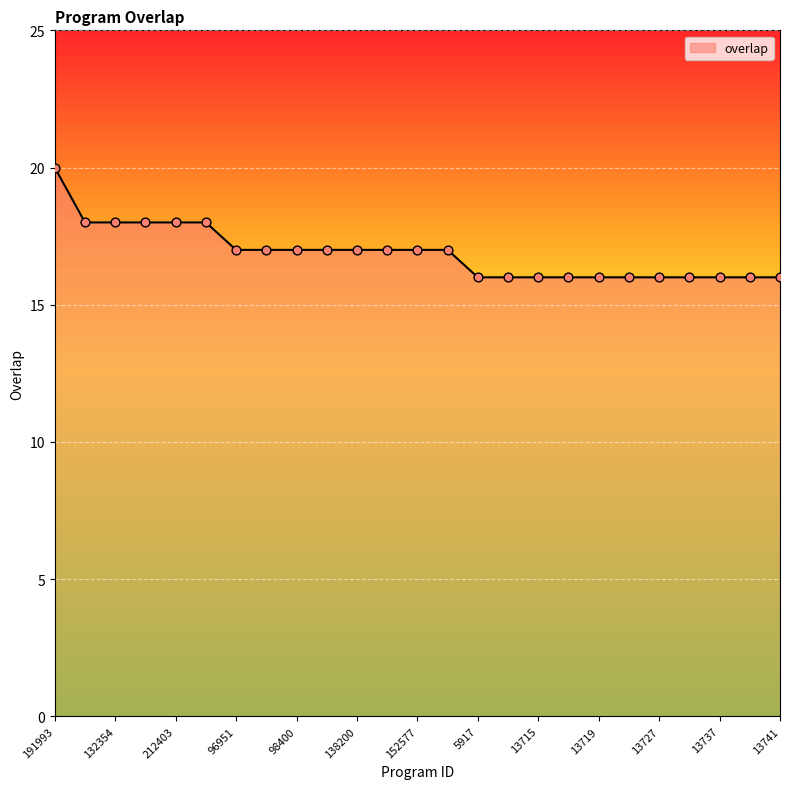

What is the maximum value shown in the chart?

20